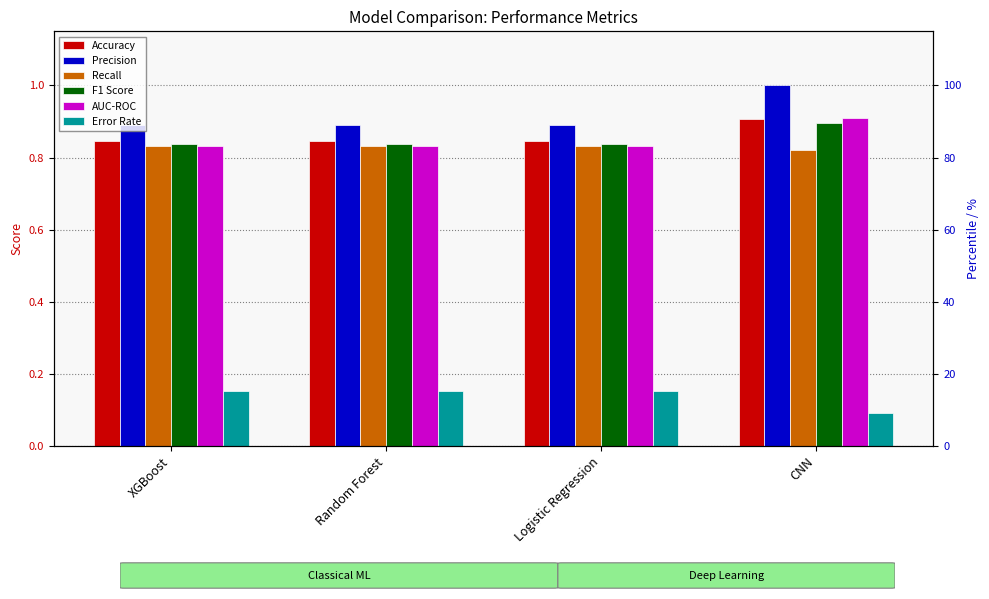

How many series are shown in this chart?

6